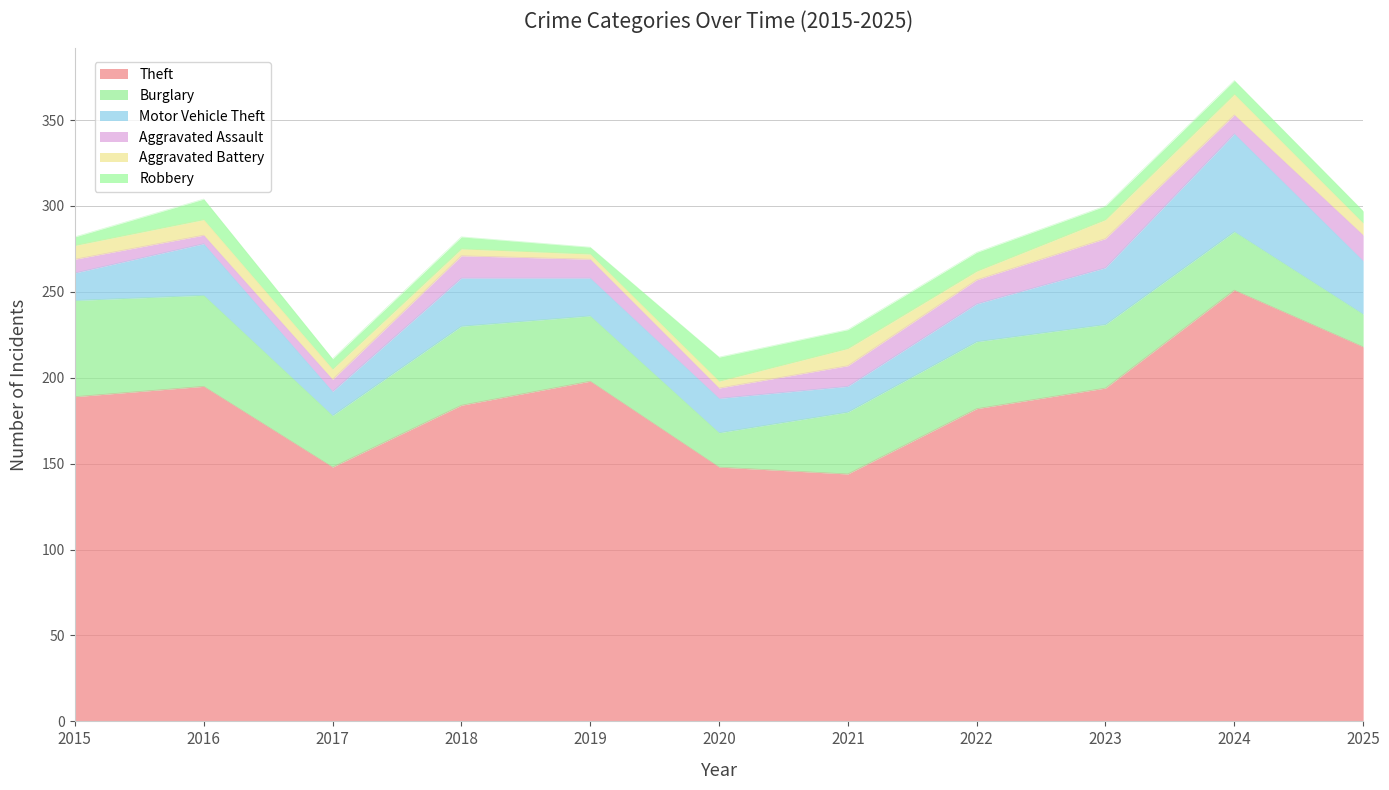

What are all the series names shown in the legend?

Theft, Burglary, Motor Vehicle Theft, Aggravated Assault, Aggravated Battery, Robbery